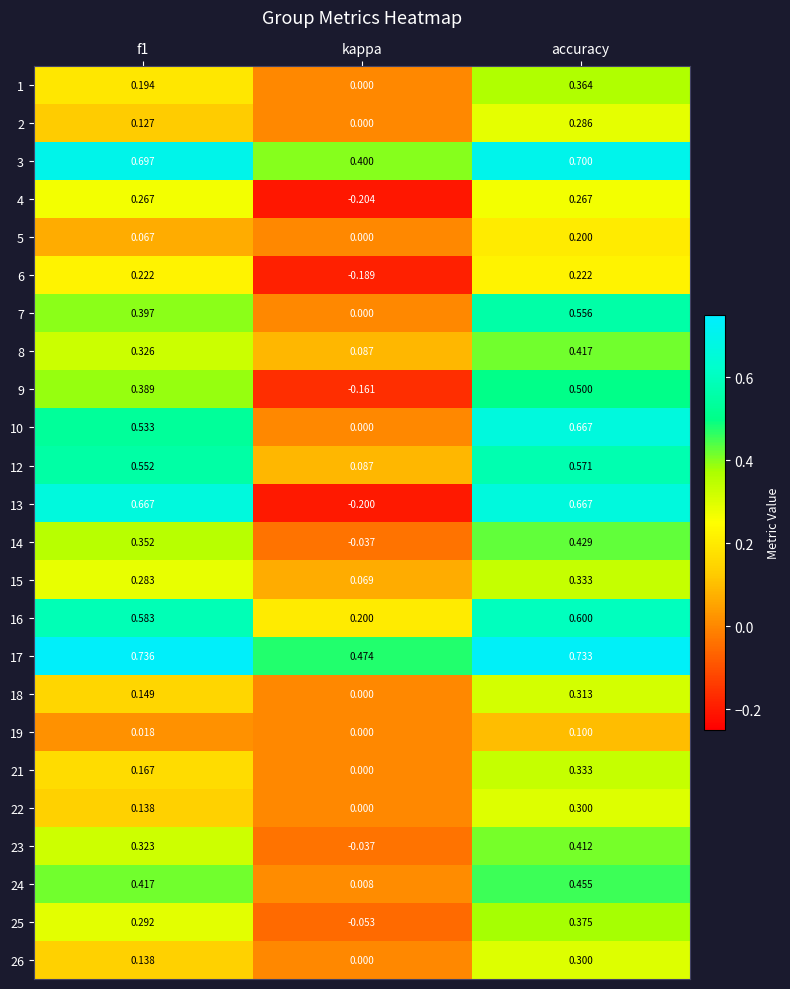

At which label does 24 reach its minimum?

kappa